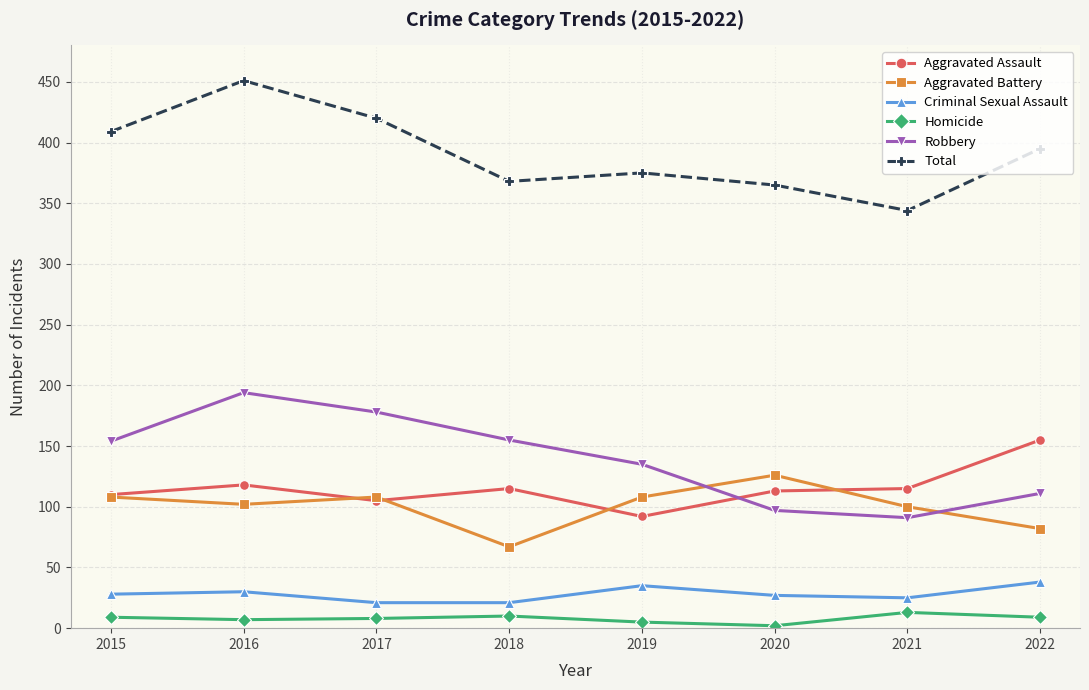

Between 2017 and 2018, which series saw the biggest shift?

Total